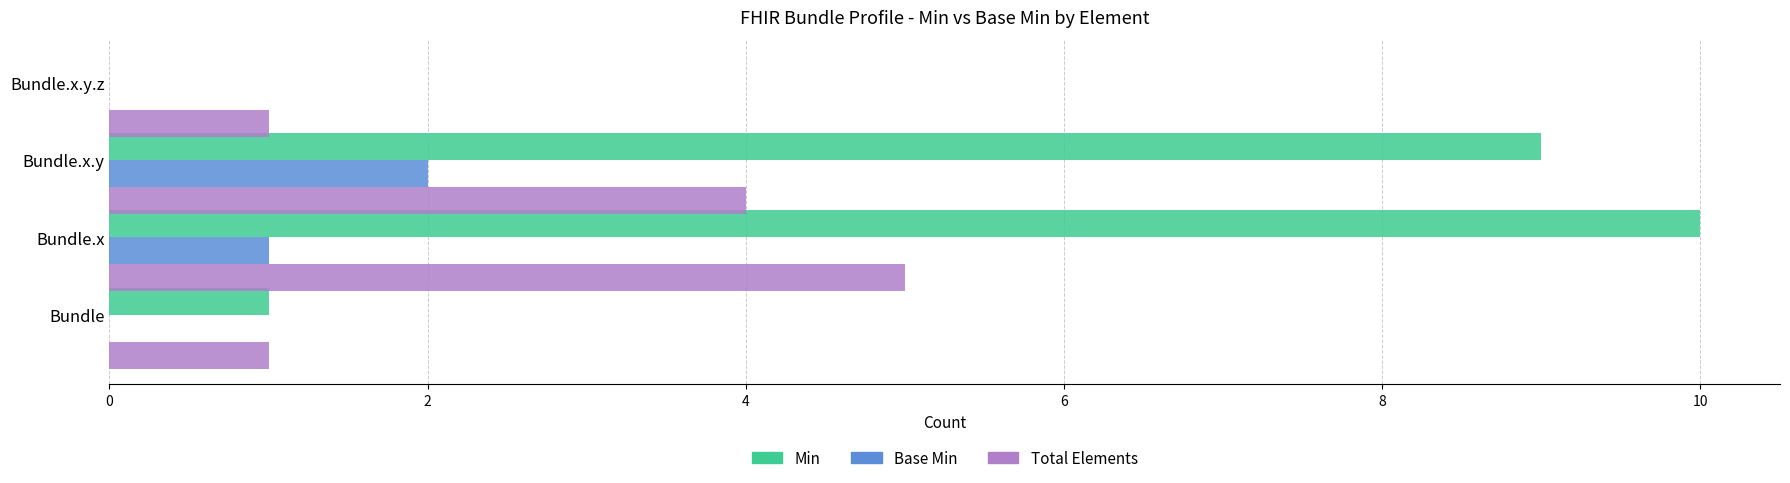

True or false: Base Min has a value of 0 at Bundle.x.

False